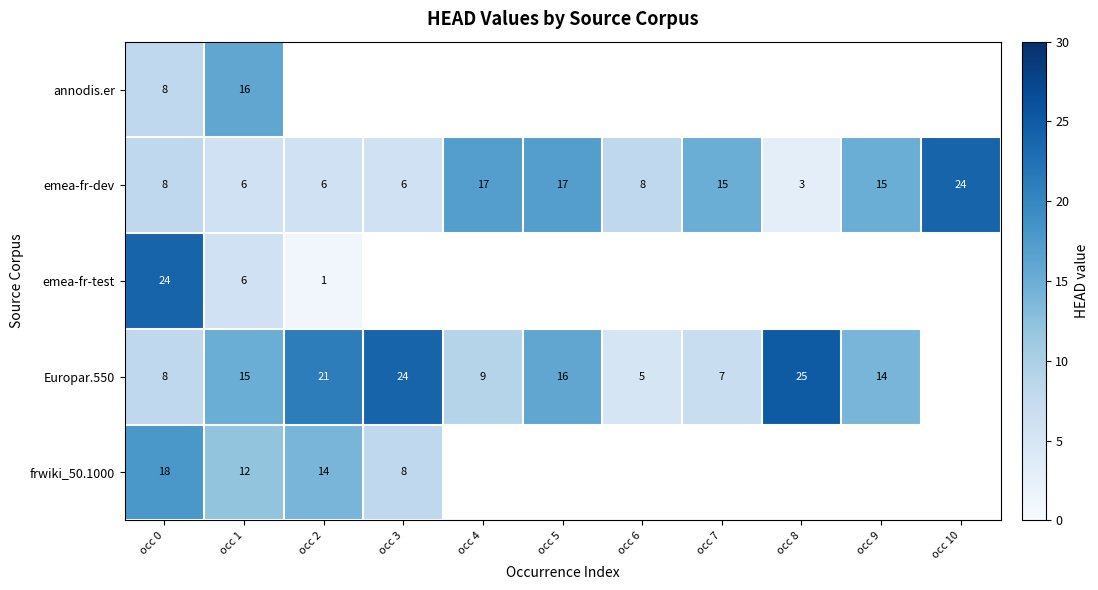

What is the maximum value shown in the chart?

25.0